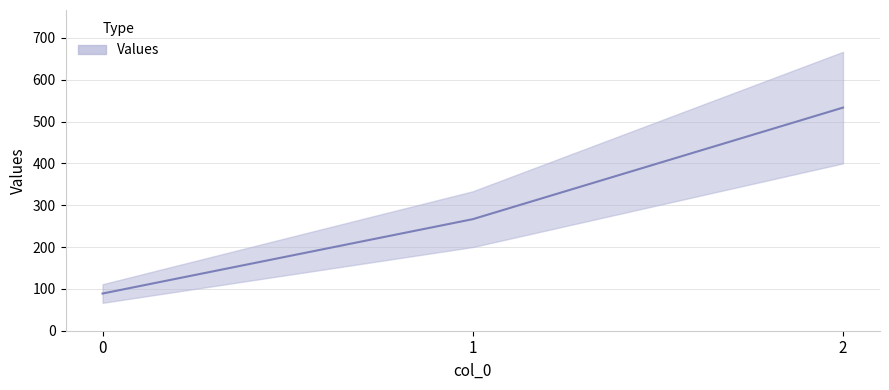

True or false: the data shows 87.1 at 1.

False